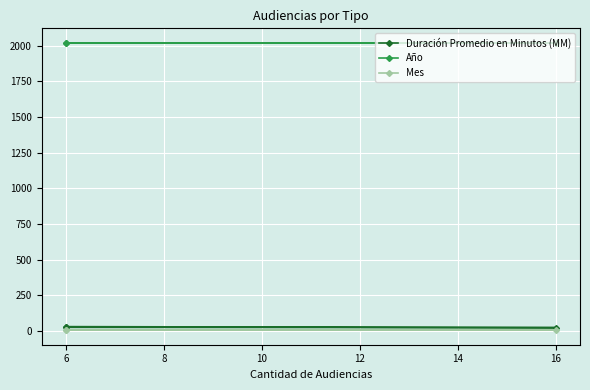

What are all the series names shown in the legend?

Duración Promedio en Minutos (MM), Año, Mes